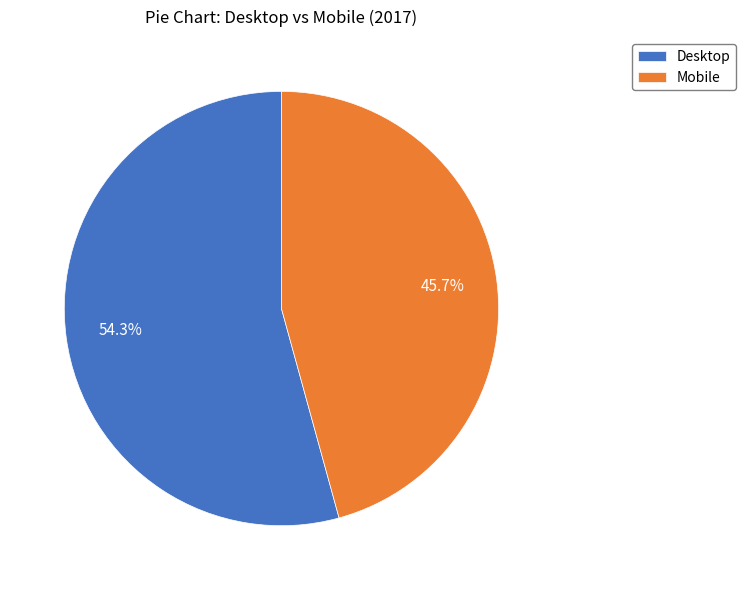

What portion of the pie excludes Mobile?

54.3%